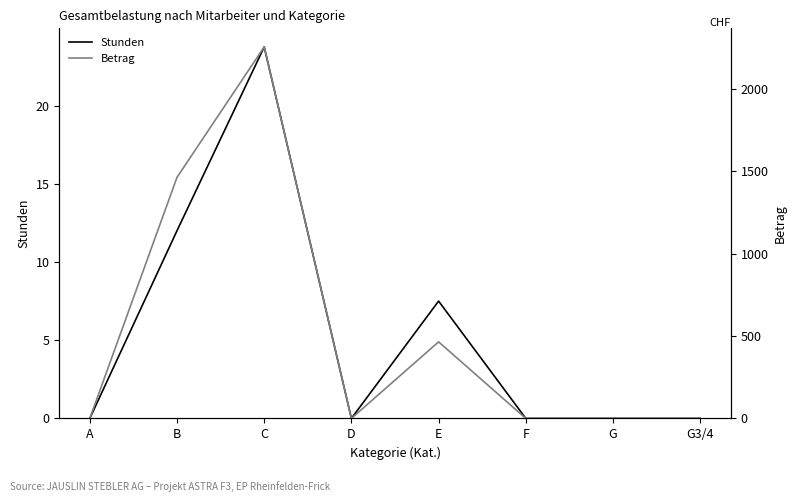

What is the sum of all Betrag values?

4185.2